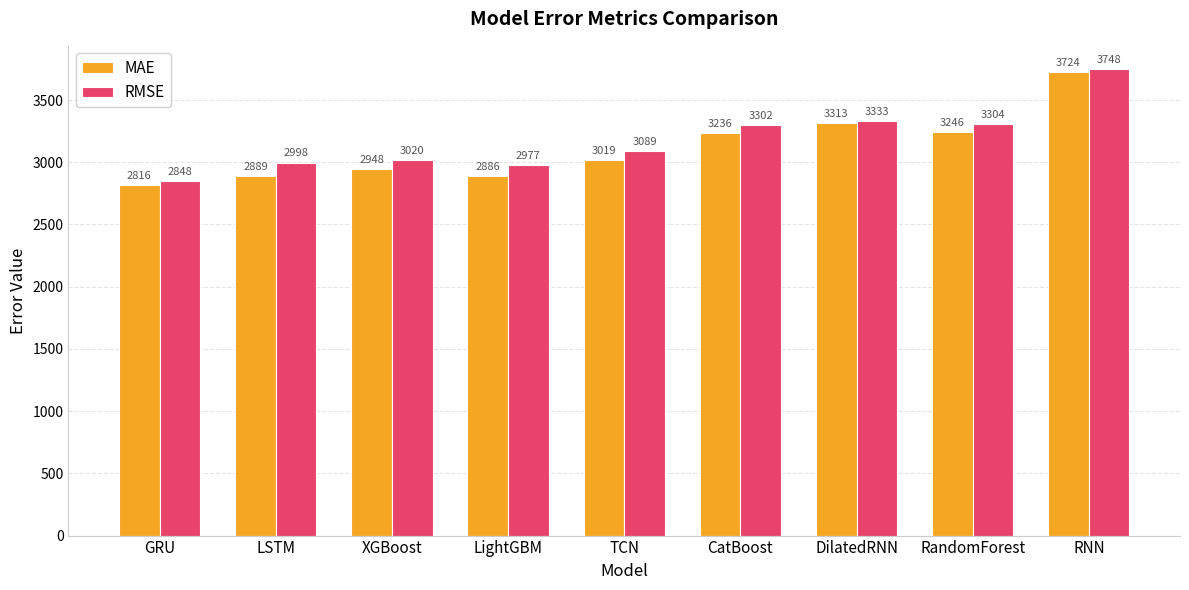

The RMSE series shows 3748.3 at RNN. True or false?

True